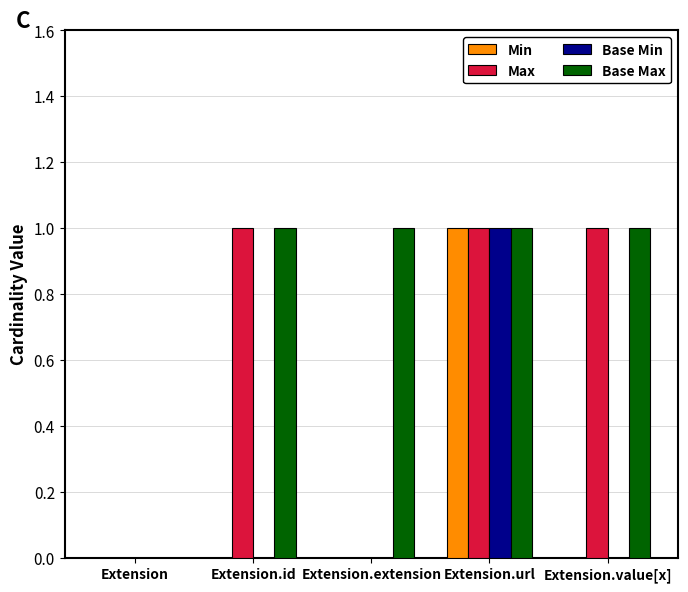

The value of Base Min at Extension.url is 0. True or false?

False